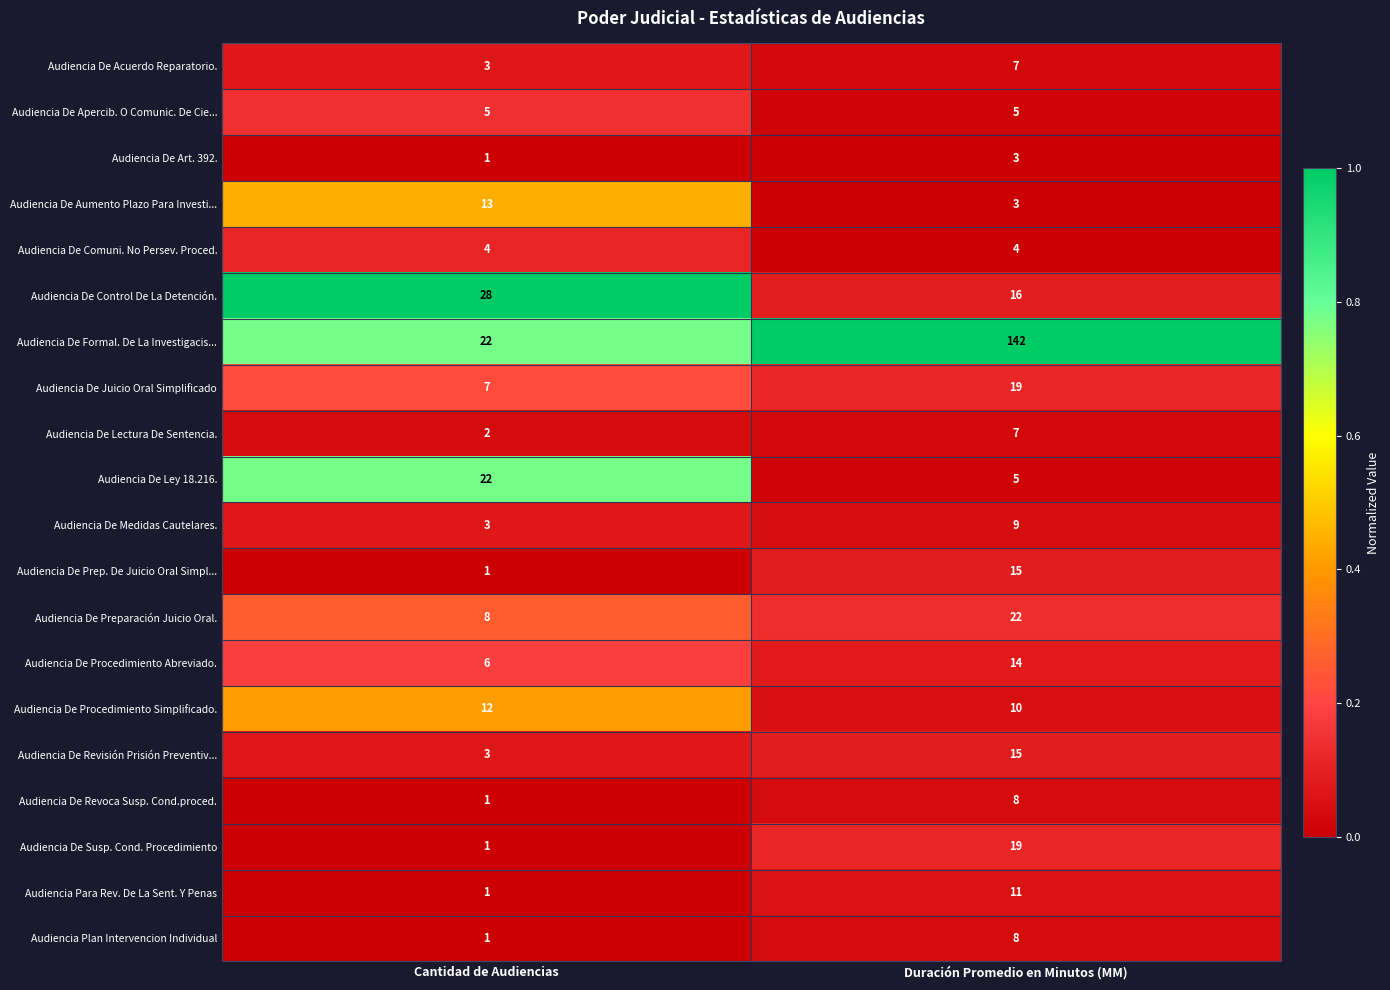

The value of Audiencia De Procedimiento Simplificado. at Duración Promedio en Minutos (MM) is 10. True or false?

True